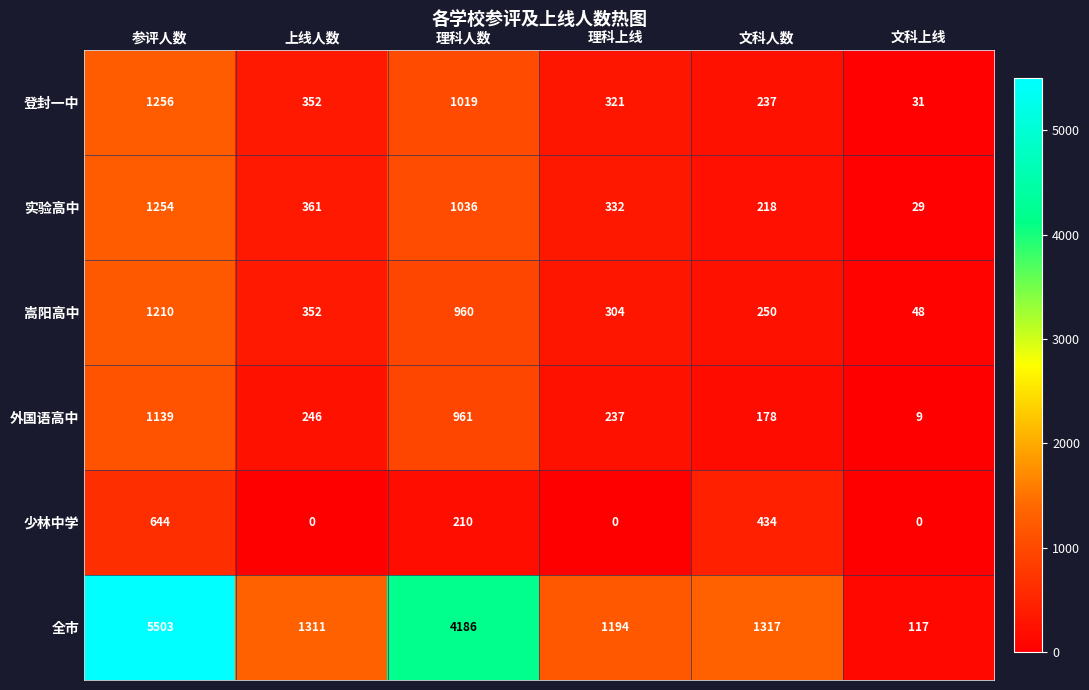

Where is 外国语高中 nearest to the value 574?

上线人数